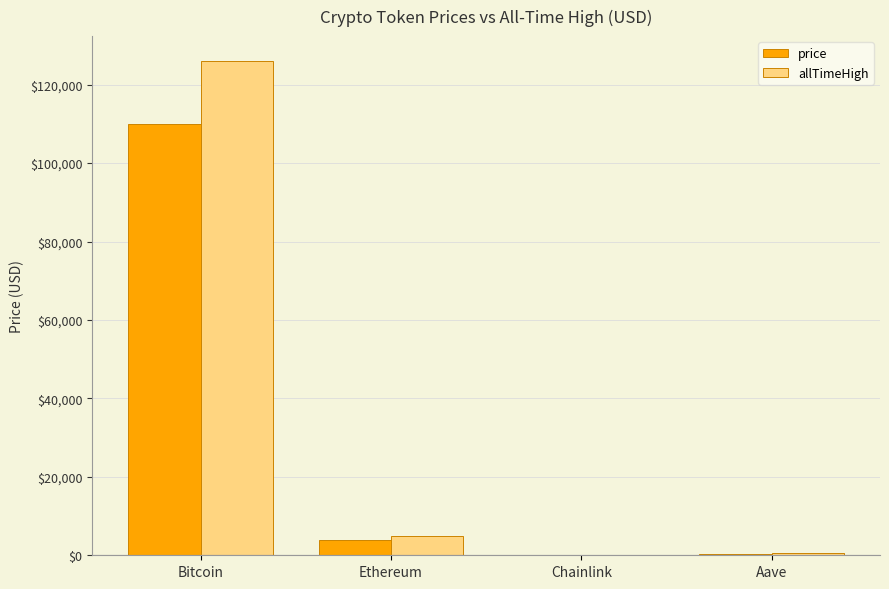

At which category does the chart reach its peak across all series?

Bitcoin